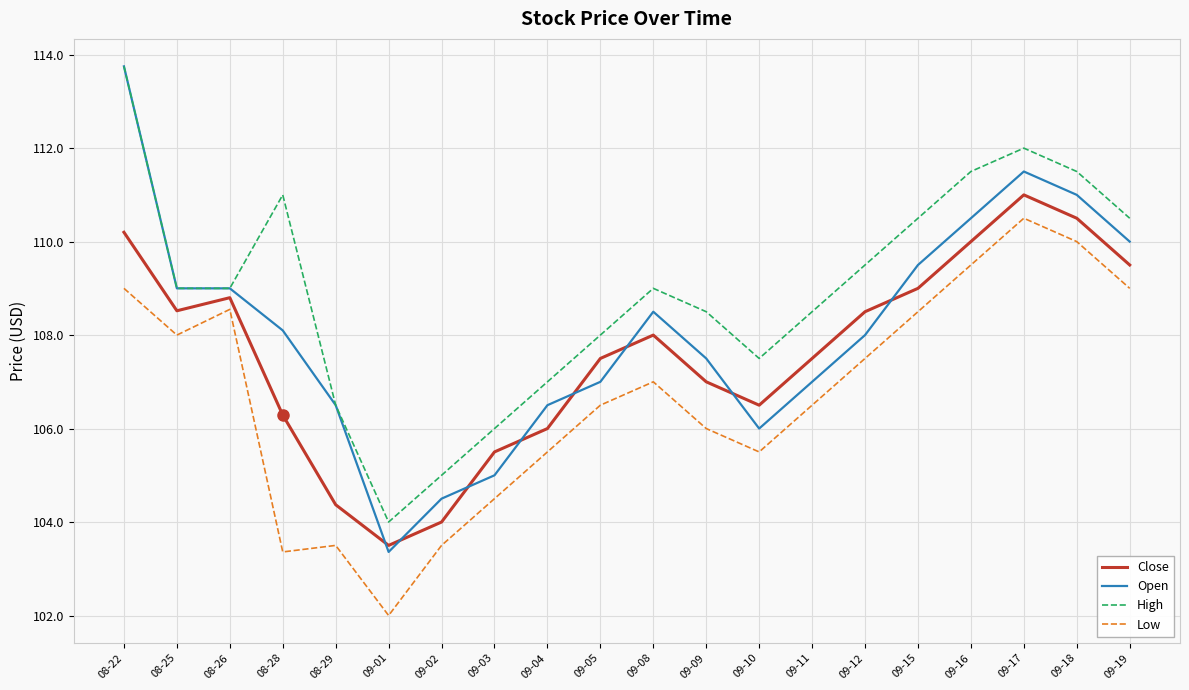

The Low series shows 108.5 at 09-15. True or false?

True